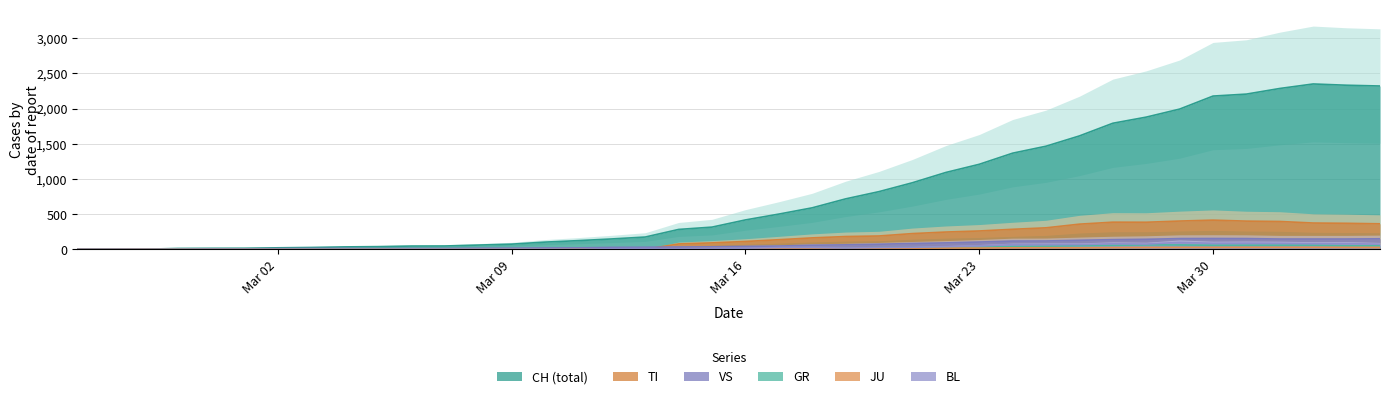

Which series has the largest range (max minus min)?

CH